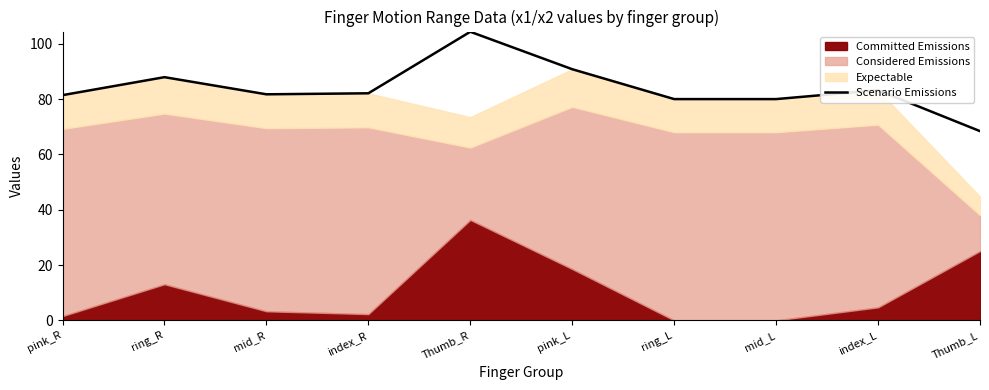

What position from the left is ring_L?

7